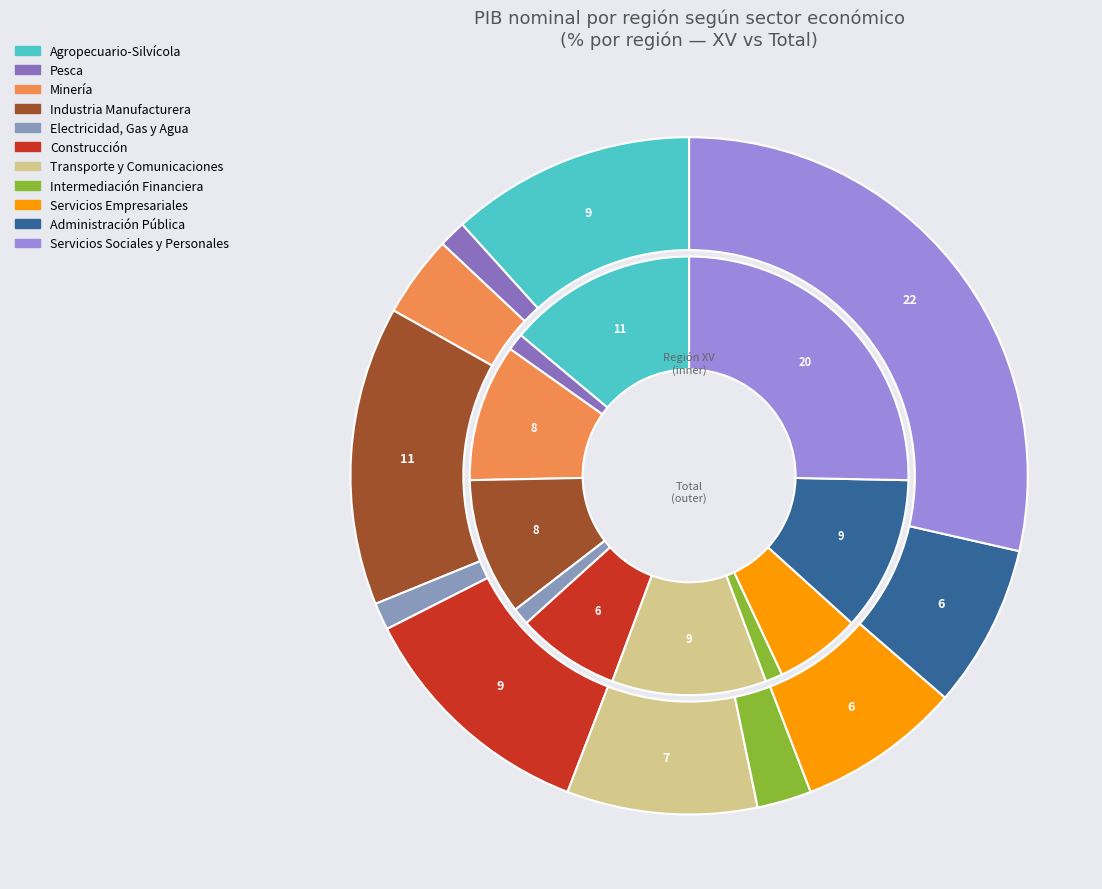

How many segments does this pie chart have?

11